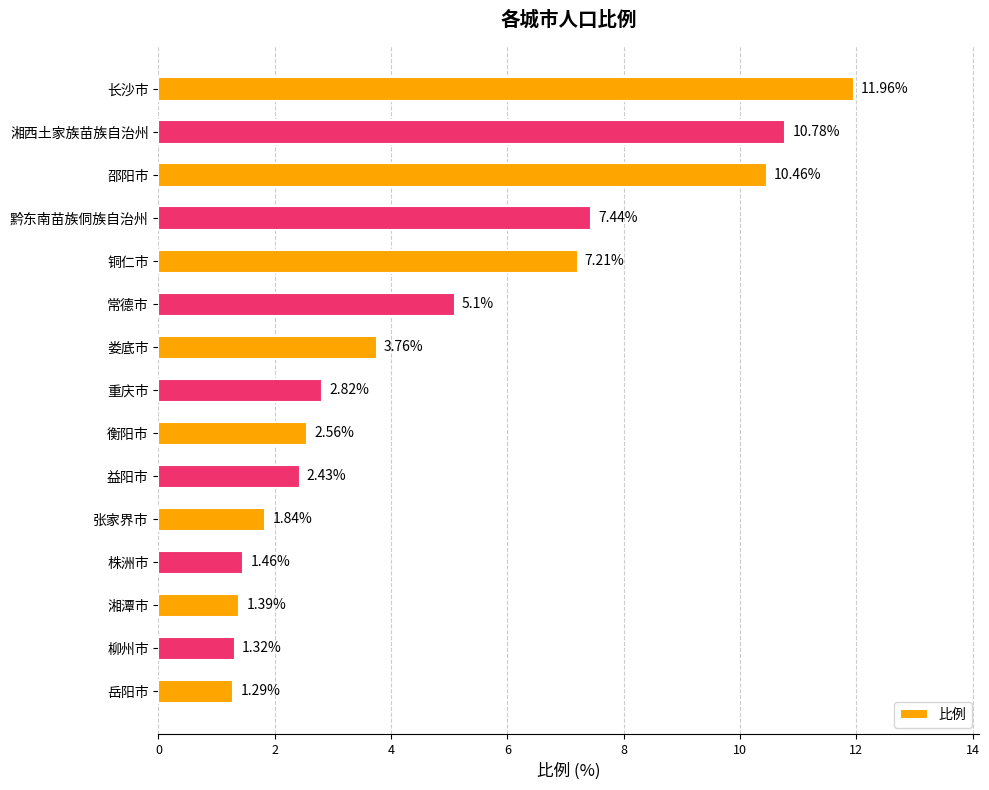

What is the maximum value shown in the chart?

12.0